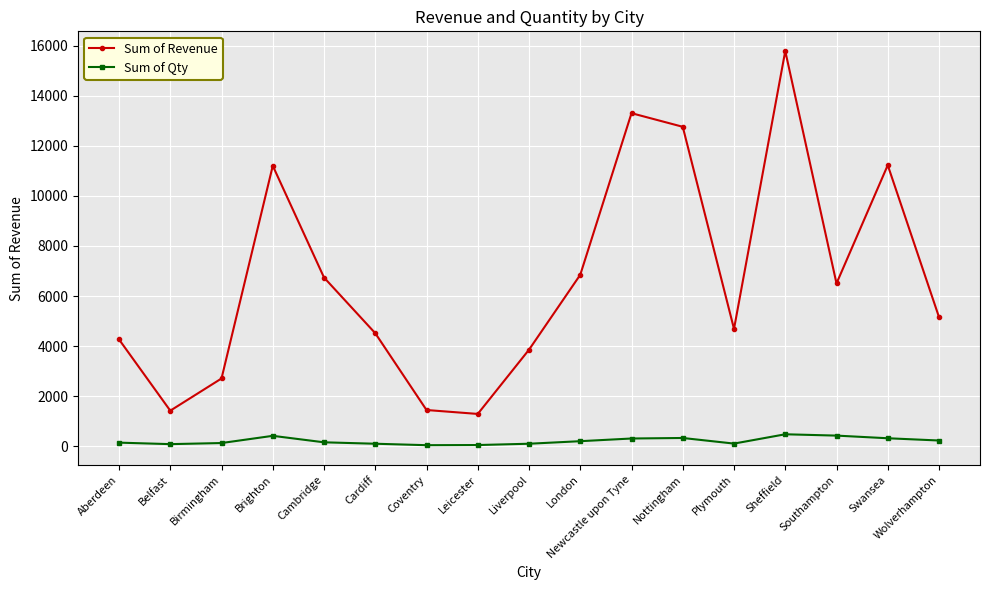

What is the greatest value displayed?

15788.2